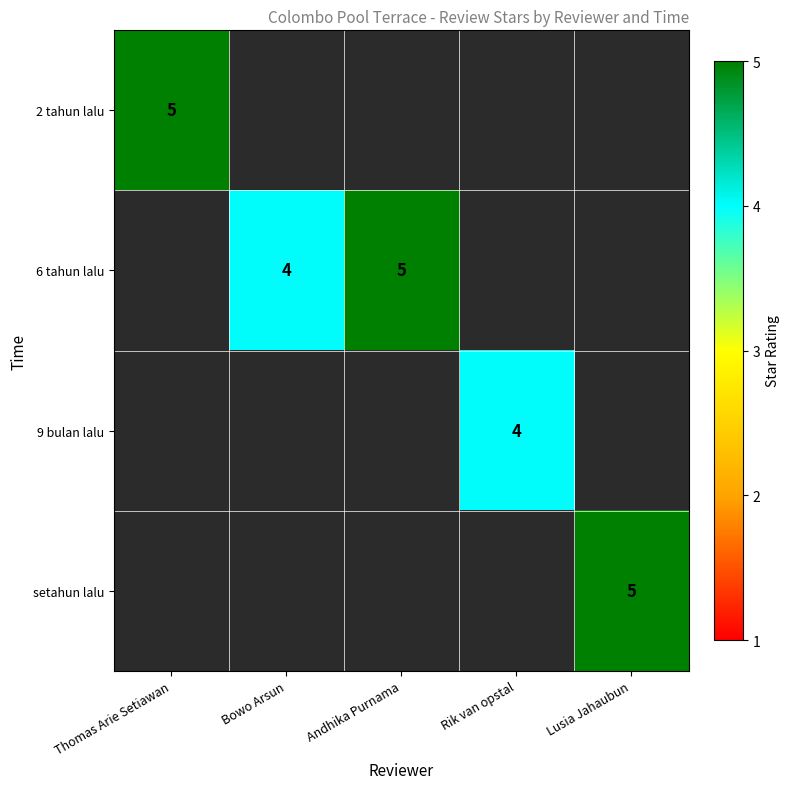

Is it true that setahun lalu equals 2 at Lusia Jahaubun?

False